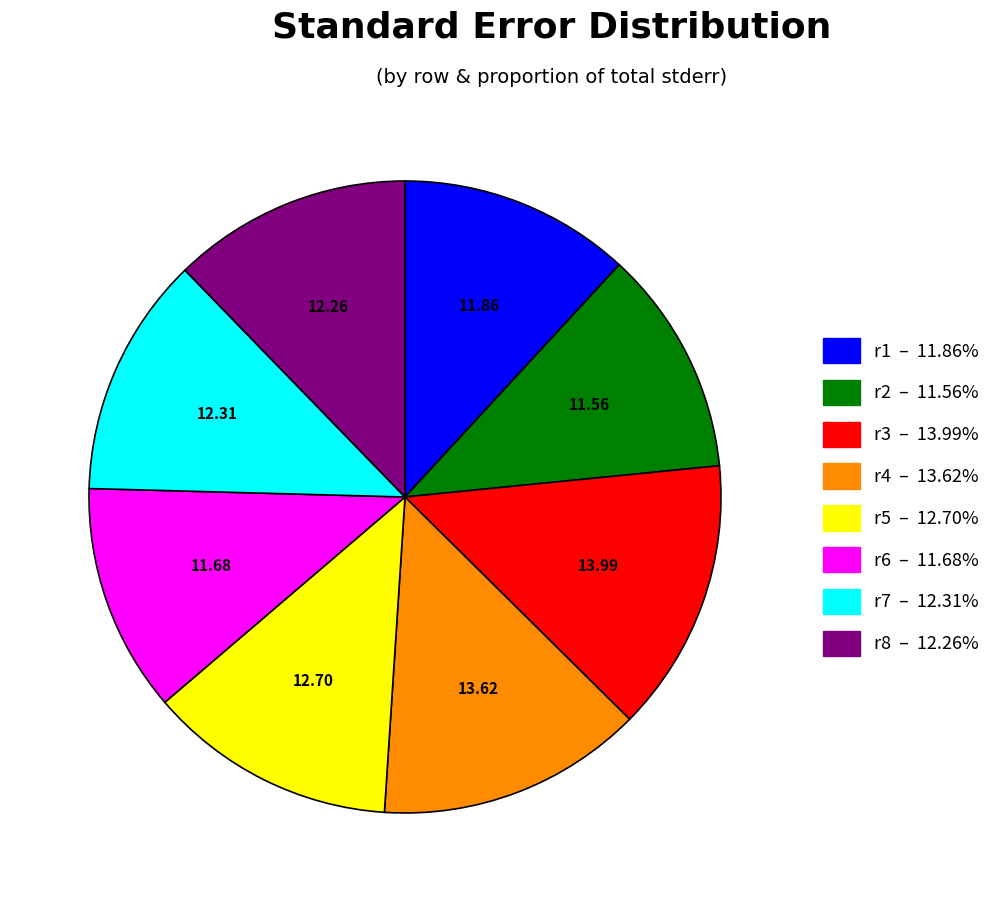

Count the number of slices in the pie.

8